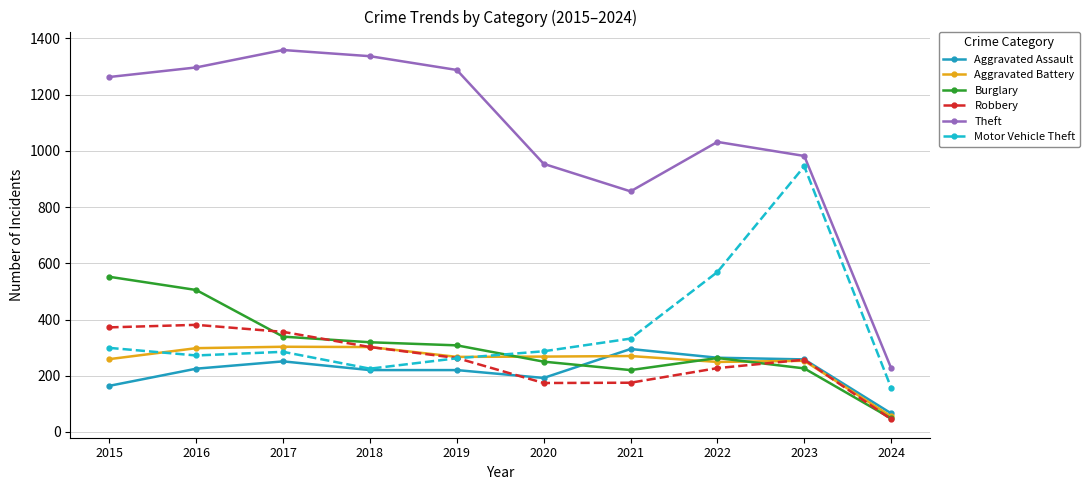

Is it true that Aggravated Battery equals 249 at 2022?

True